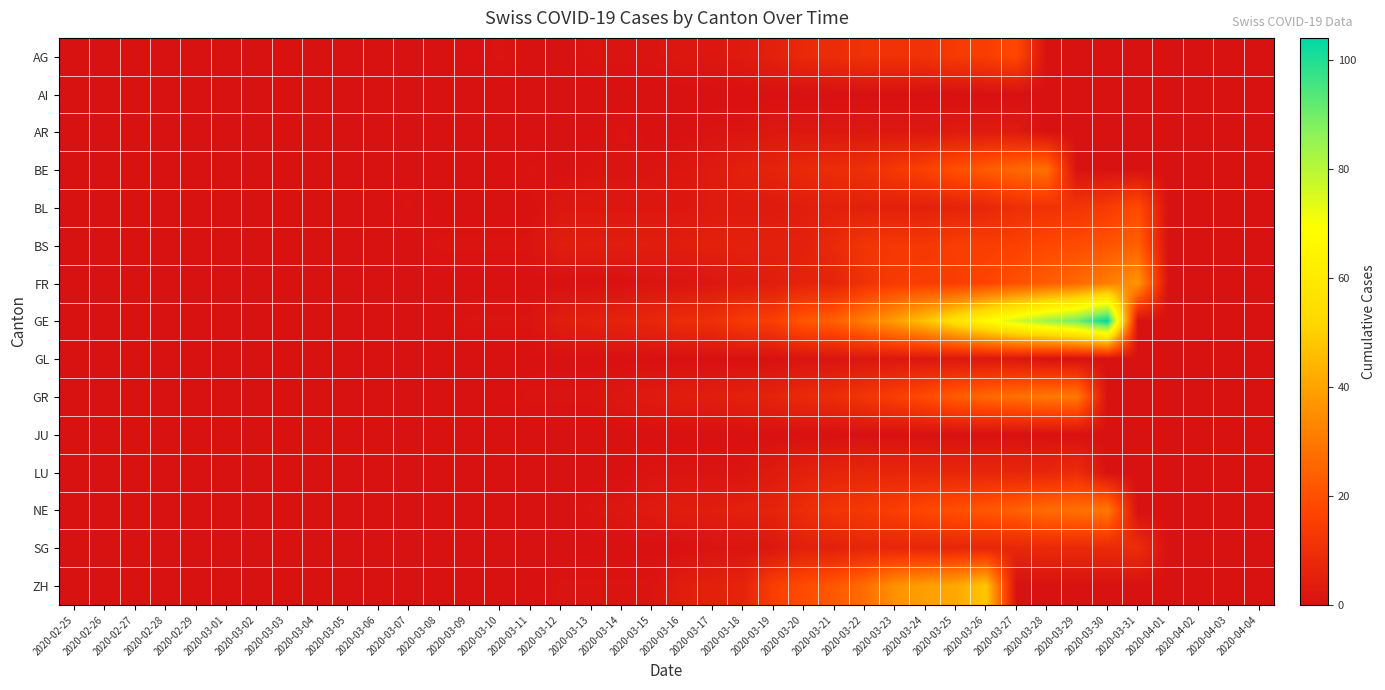

What is the spread (max minus min) of values at 2020-03-10?

1